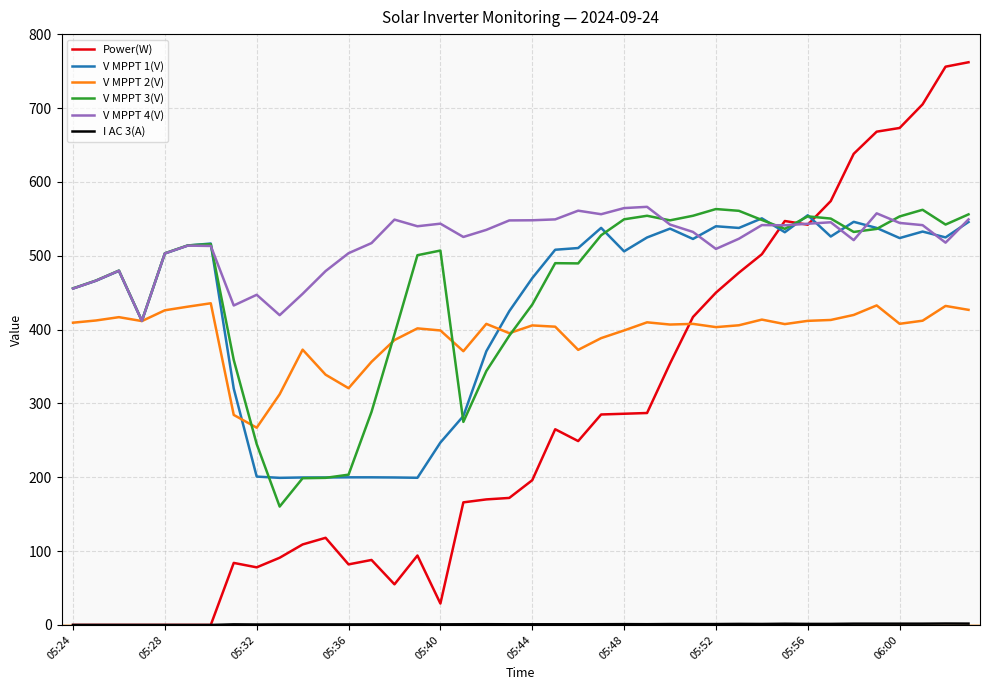

After their last crossing, which series has the higher values: V MPPT 3(V) or V MPPT 2(V)?

V MPPT 3(V)